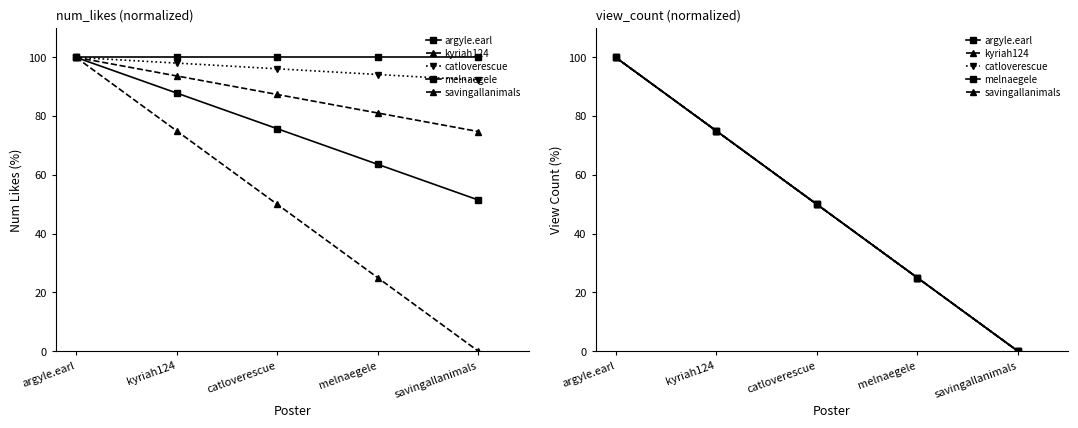

What is the approximate value of savingallanimals at argyle.earl, to the nearest 10?

100